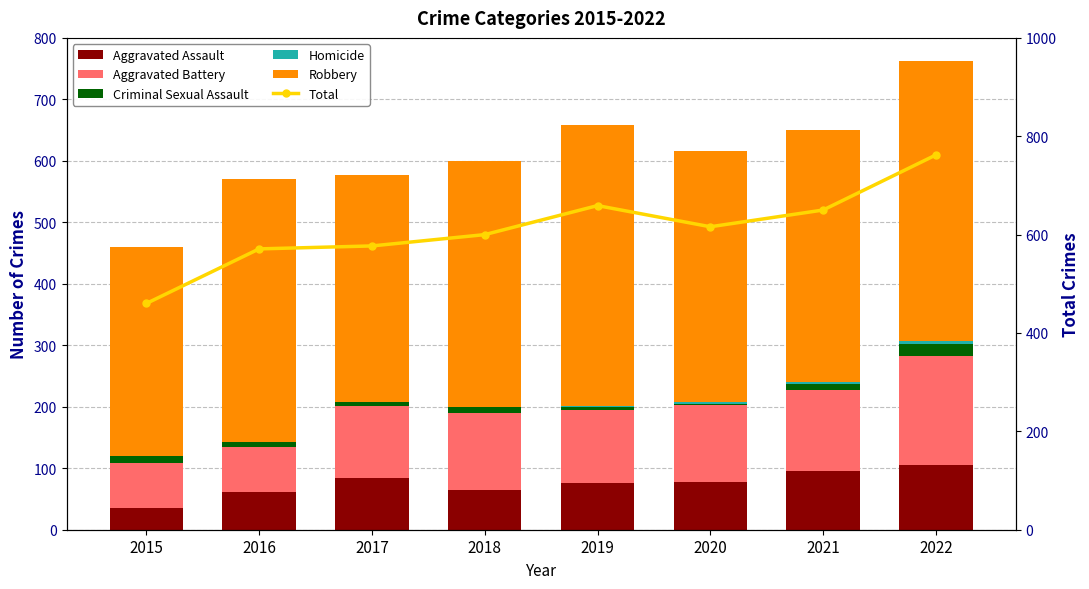

Is it true that Total equals 358 at 2019?

False